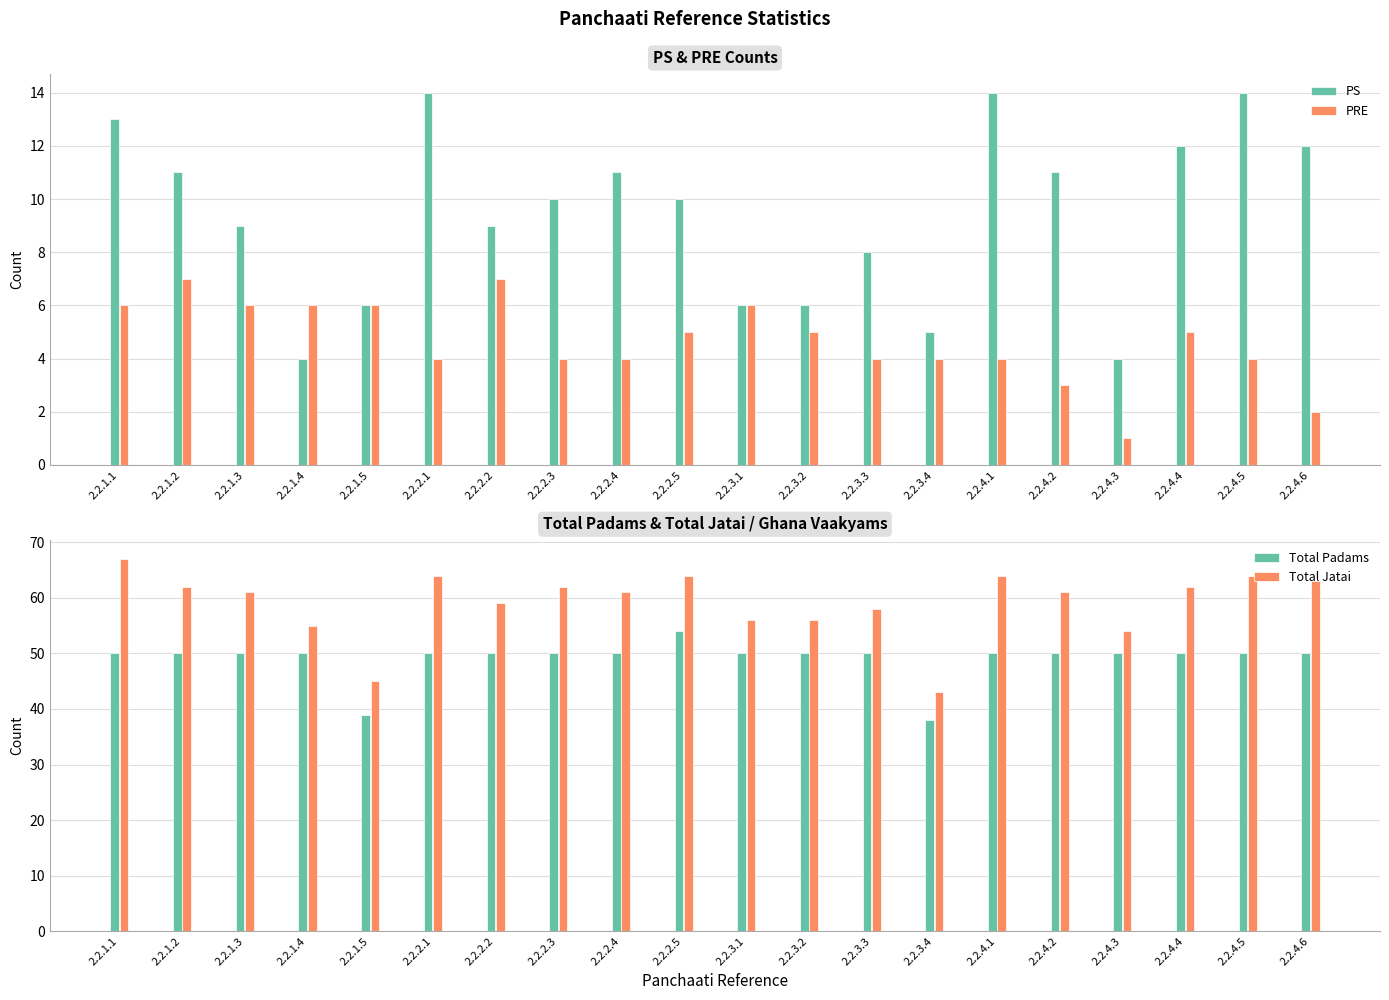

What is the minimum value for Total Padams?

38